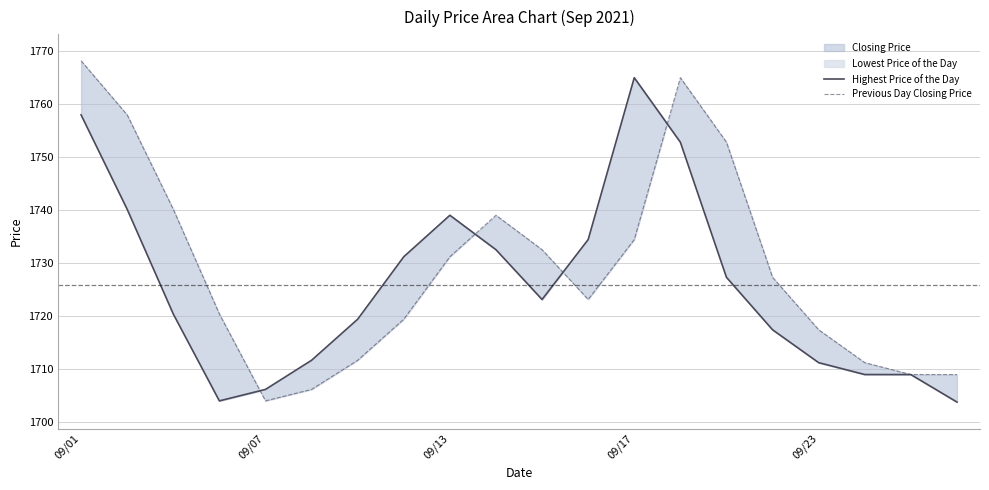

Between 09/01 and 5, which series saw the biggest shift?

Previous Day Closing Price